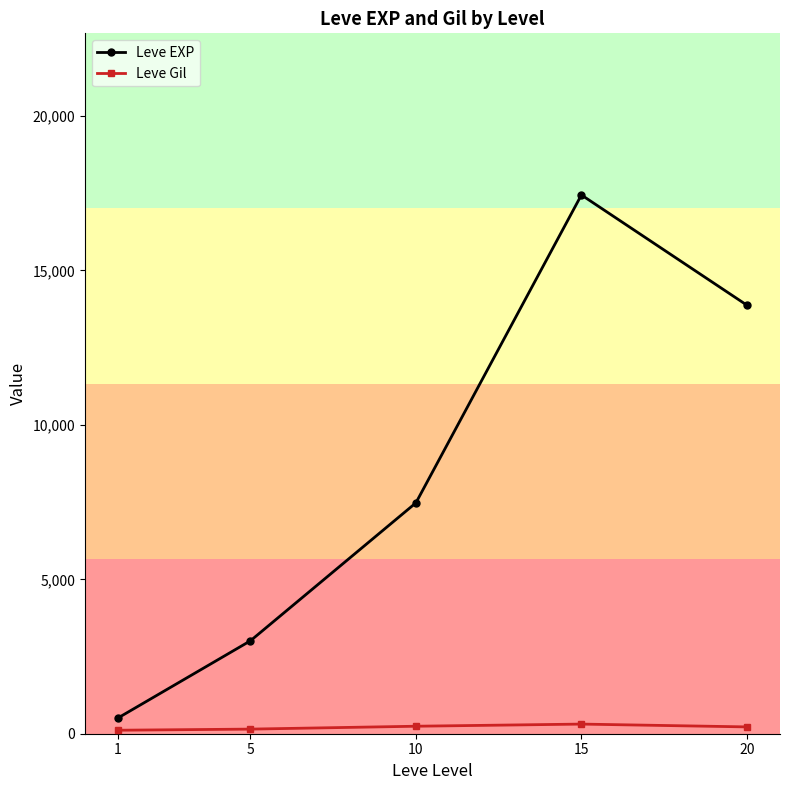

Which series changed the most between 1 and 20?

Leve EXP